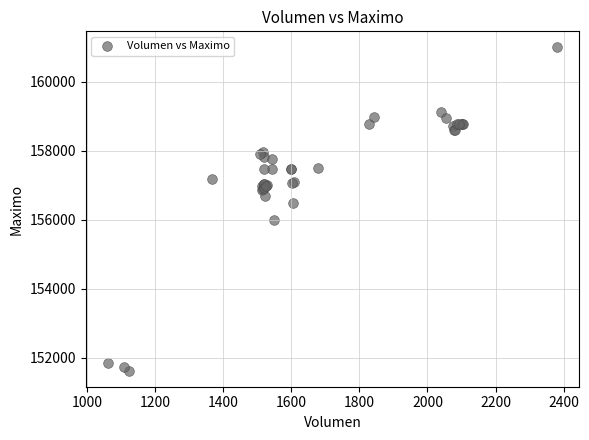

What Y value in the scatter plot is closest to 156316?

156500